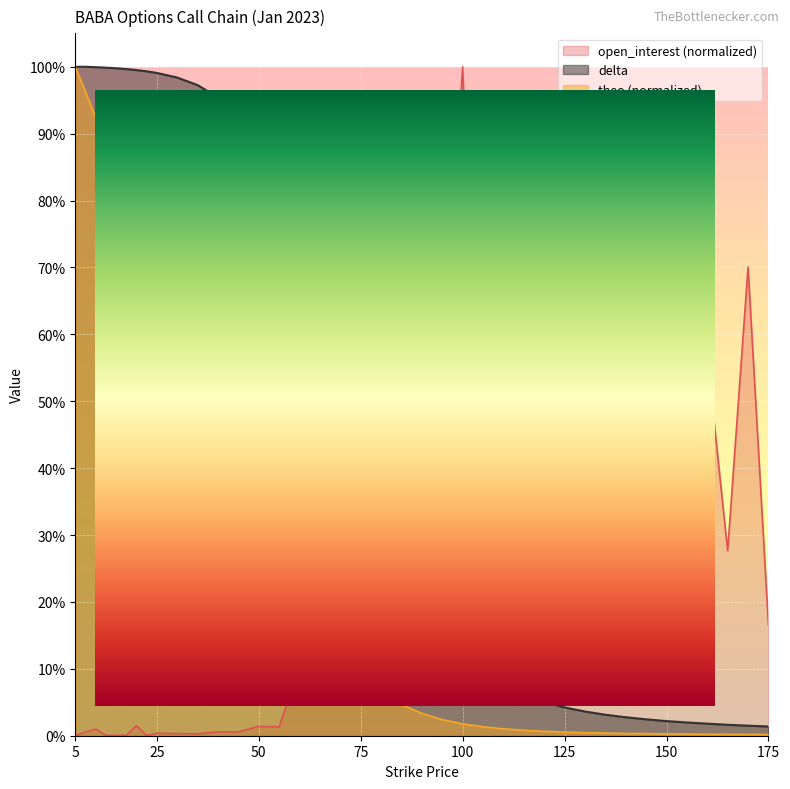

What is the value of the open_interest point at the 23rd from the left?

0.5